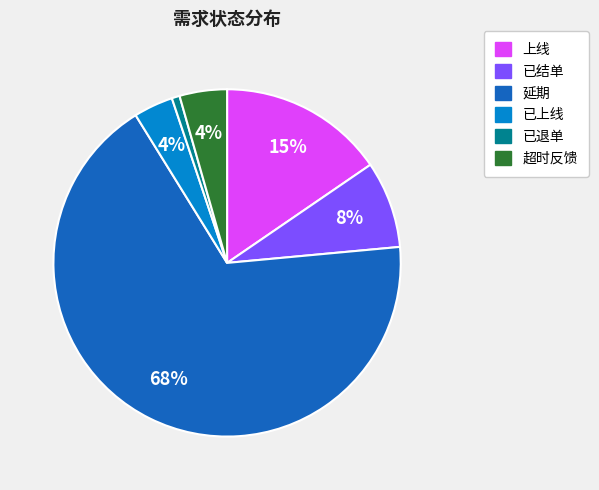

To the nearest percent, what is the average slice percentage?

17%